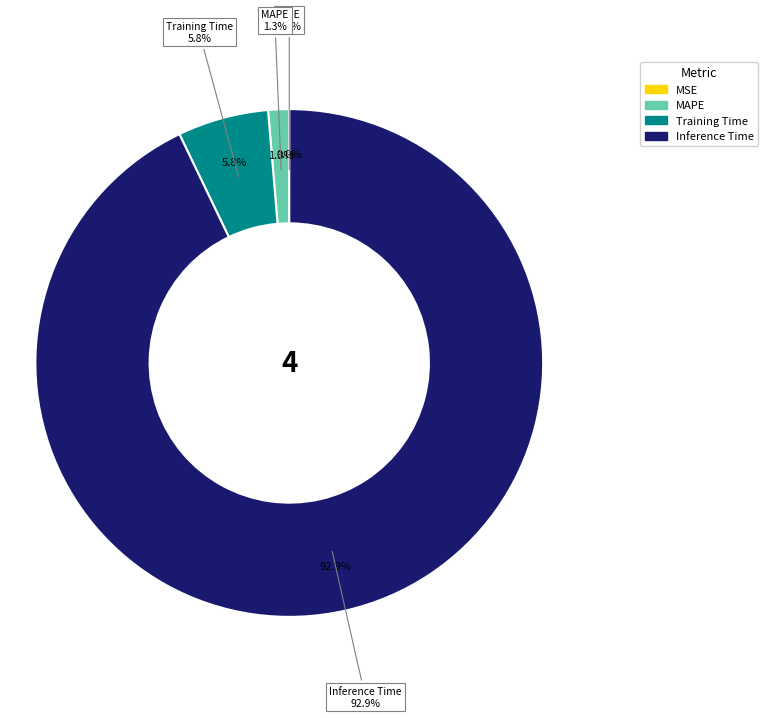

Rank the categories by value from lowest to highest.

MSE, MAPE, Training Time, Inference Time